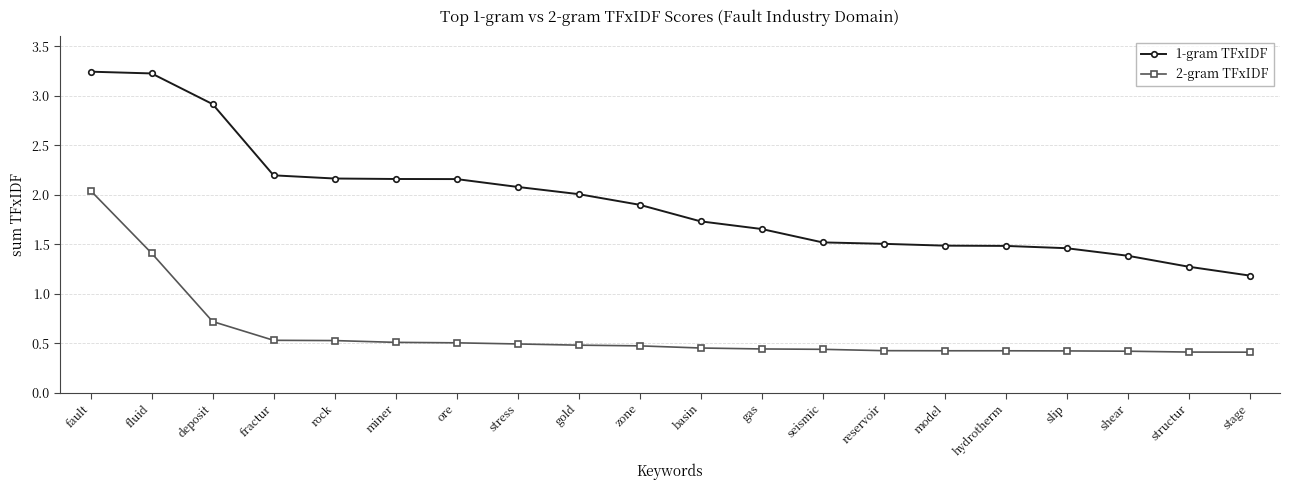

True or false: 1-gram TFxIDF has a value of 1.9 at zone.

True